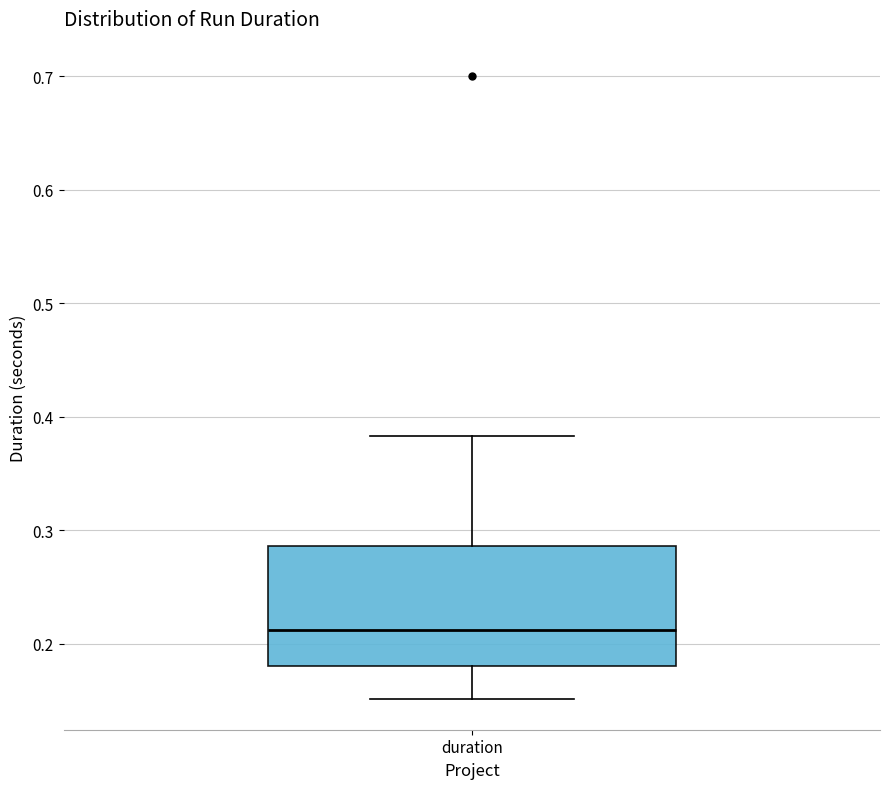

Transcribe this box plot: give where the median line is, the range the box spans, and where the two whiskers end, as read against the y-axis. The values are not printed on the chart, so give them approximately, as read against the axis.

median 0.21, box 0.18 to 0.29, whiskers 0.15 to 0.38